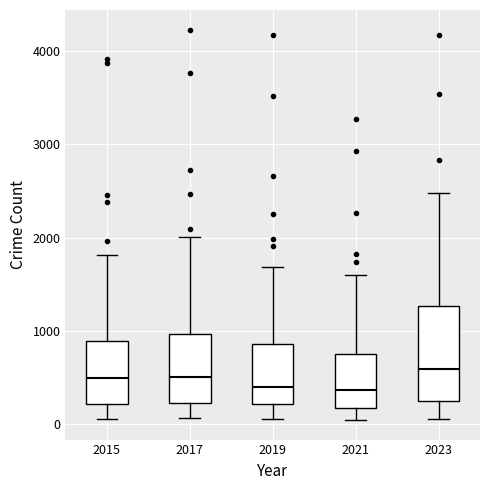

Reading left to right, read every box against the y-axis: the position of its median line, the range the box covers, and the ends of its whiskers. The values are not printed on the chart, so give them approximately, as read against the axis.

2015: median 500, box 200 to 900, whiskers 100 to 1800
2017: median 500, box 200 to 1000, whiskers 100 to 2000
2019: median 400, box 200 to 900, whiskers 100 to 1700
2021: median 400, box 200 to 700, whiskers 0 to 1600
2023: median 600, box 300 to 1300, whiskers 100 to 2500